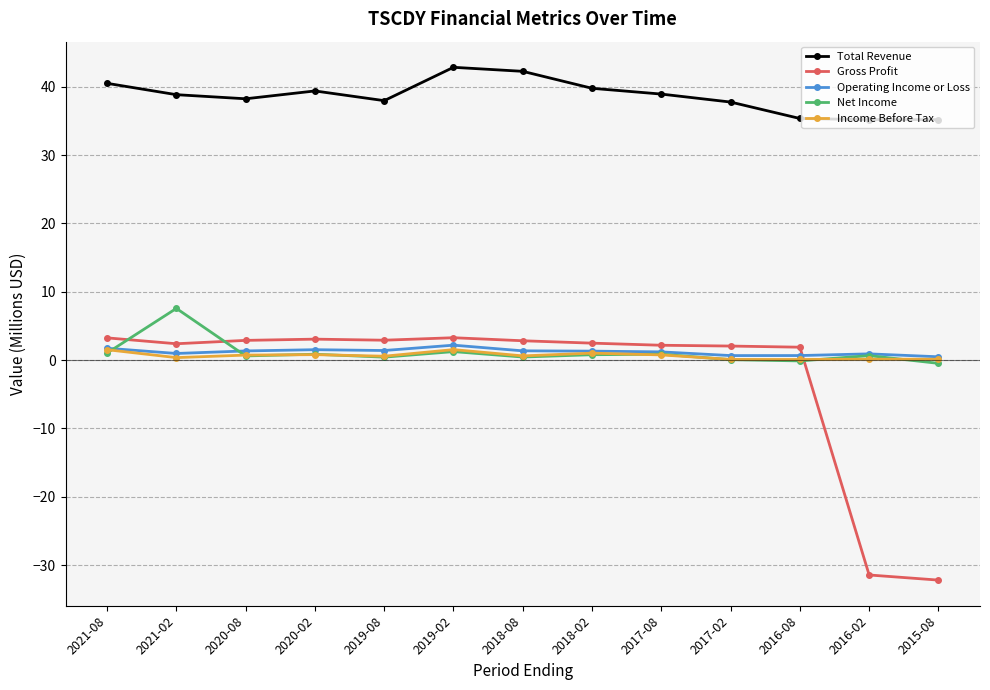

True or false: Net Income has a value of 7.6 at 2021-02.

True